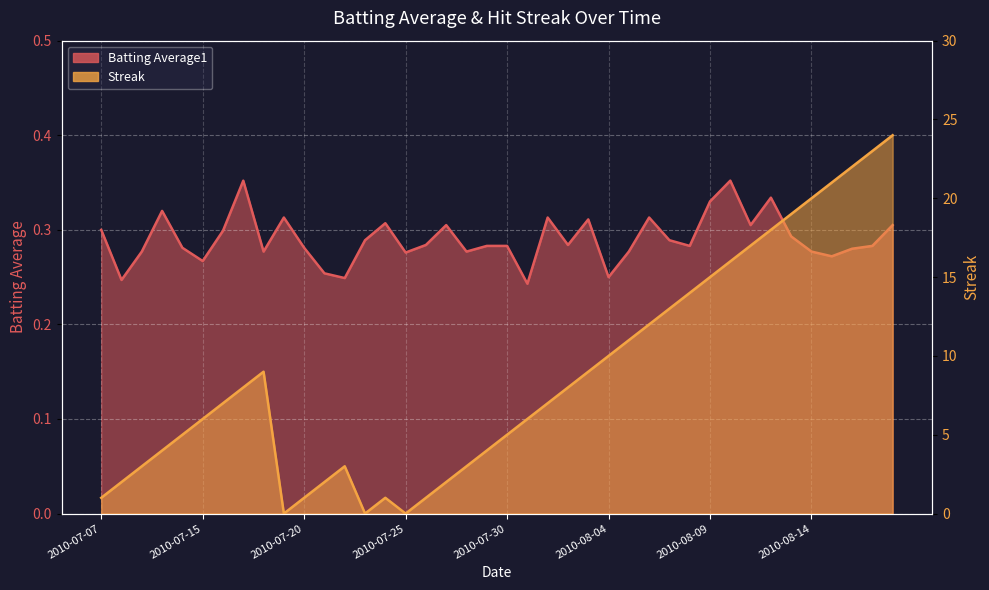

What is the value of the Streak point at the 33rd from the left?

17.0